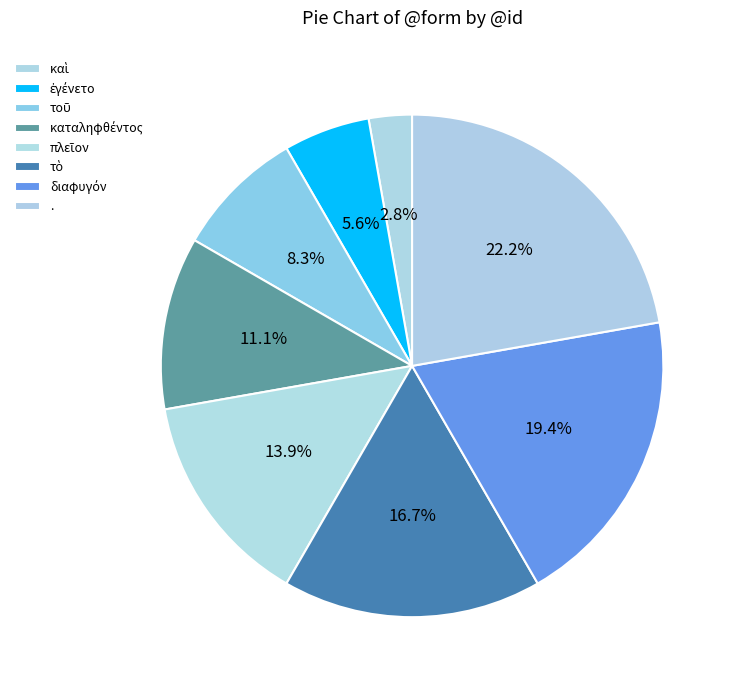

How many segments does this pie chart have?

8